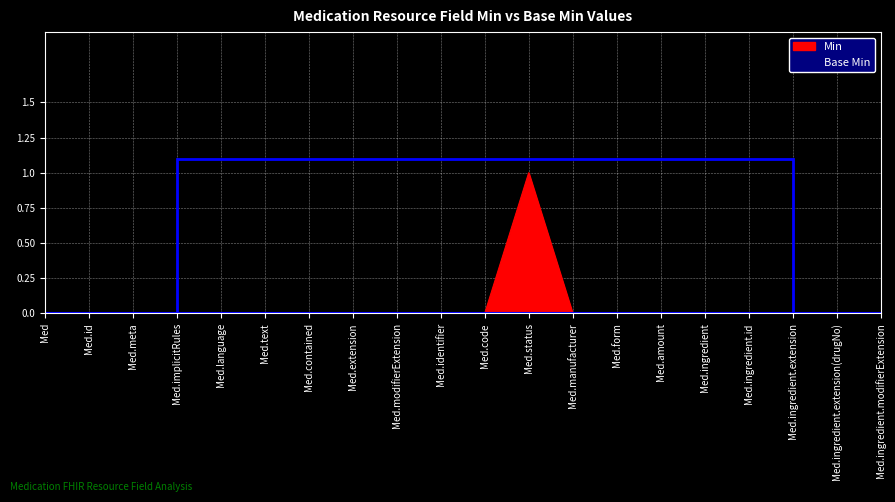

What is the difference between the maximum and minimum values?

1